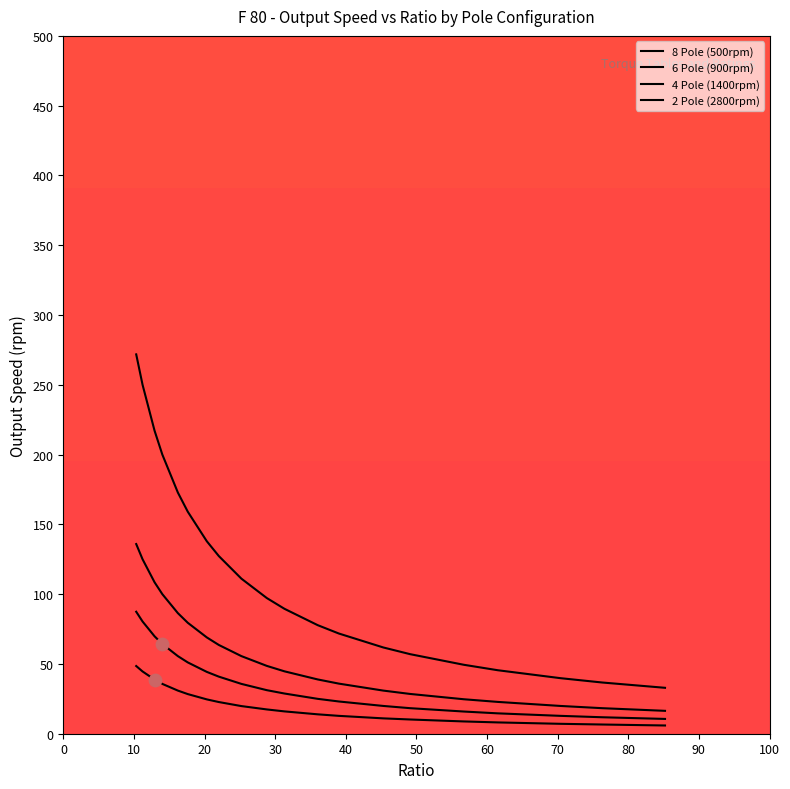

Does the chart have visible grid lines?

No